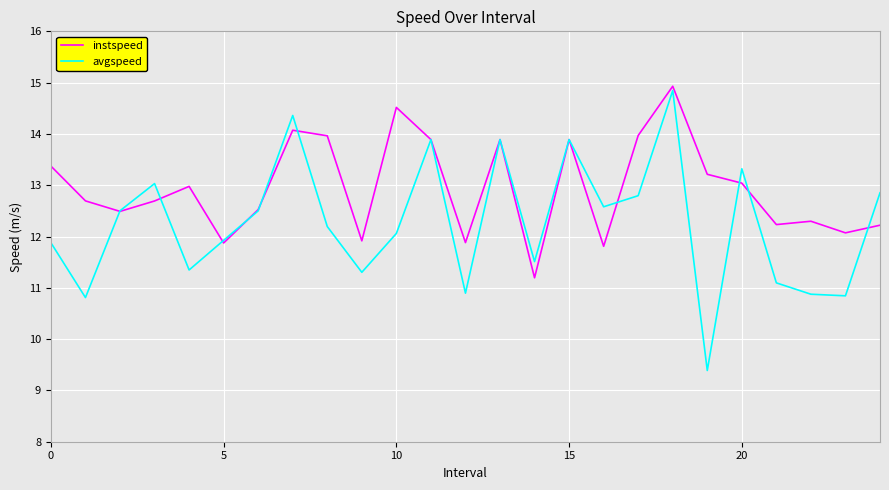

List the series in order of their overall mean, lowest first.

avgspeed, instspeed